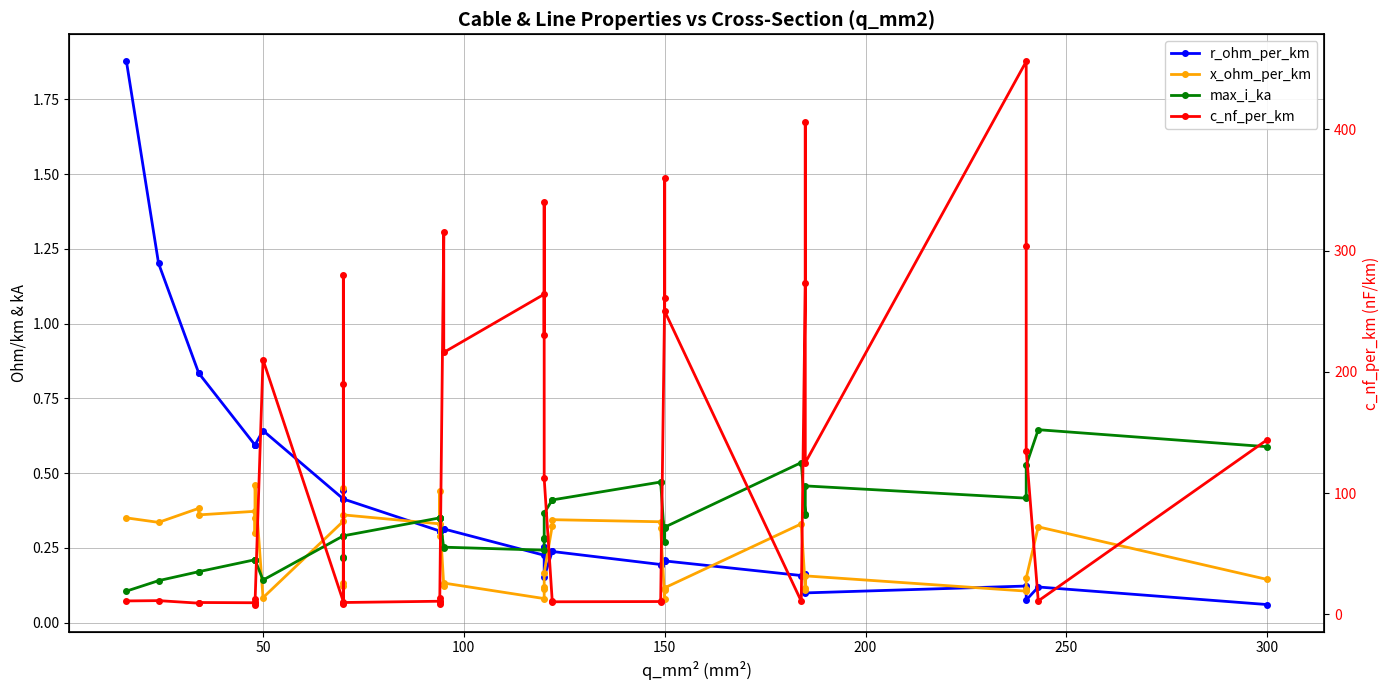

Reading left to right, what are all the values shown in this chart?

r_ohm_per_km: 1.9	1.2	0.8	0.8	0.6	0.6	0.6	0.6	0.6	0.4	0.4	0.4	0.4	0.4	0.3	0.3	0.3	0.3	0.3	0.3	0.2	0.3	0.3	0.2	0.2	0.2	0.2	0.2	0.2	0.2	0.2	0.2	0.2	0.2	0.1	0.1	0.1	0.1	0.1	0.1
x_ohm_per_km: 0.3	0.3	0.4	0.4	0.4	0.3	0.3	0.5	0.1	0.3	0.1	0.1	0.5	0.4	0.3	0.3	0.4	0.3	0.1	0.1	0.1	0.1	0.1	0.2	0.3	0.3	0.3	0.3	0.1	0.1	0.1	0.3	0.1	0.1	0.2	0.1	0.1	0.1	0.3	0.1
max_i_ka: 0.1	0.1	0.2	0.2	0.2	0.2	0.2	0.2	0.1	0.3	0.2	0.2	0.3	0.3	0.3	0.3	0.3	0.3	0.2	0.3	0.2	0.3	0.3	0.4	0.4	0.4	0.5	0.5	0.3	0.3	0.3	0.5	0.4	0.4	0.5	0.4	0.4	0.5	0.6	0.6
c_nf_per_km: 11.0	11.2	9.2	9.7	9.5	12.2	10.1	8.0	210.0	10.4	280.0	190.0	8.4	9.7	10.8	13.2	8.7	10.0	315.0	216.0	264.0	230.0	340.0	112.0	11.1	10.3	10.5	11.2	261.0	360.0	250.0	10.8	273.0	406.0	125.0	456.0	304.0	135.0	11.0	144.0